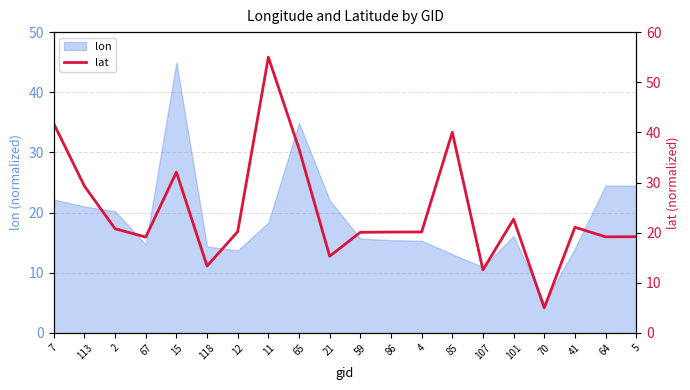

Between 2 and 15, which is larger?

15